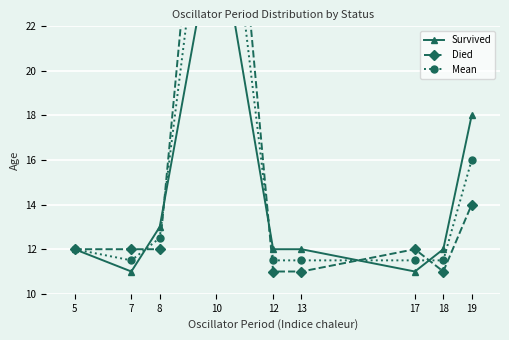

What is the sum of all Died values?

134.0